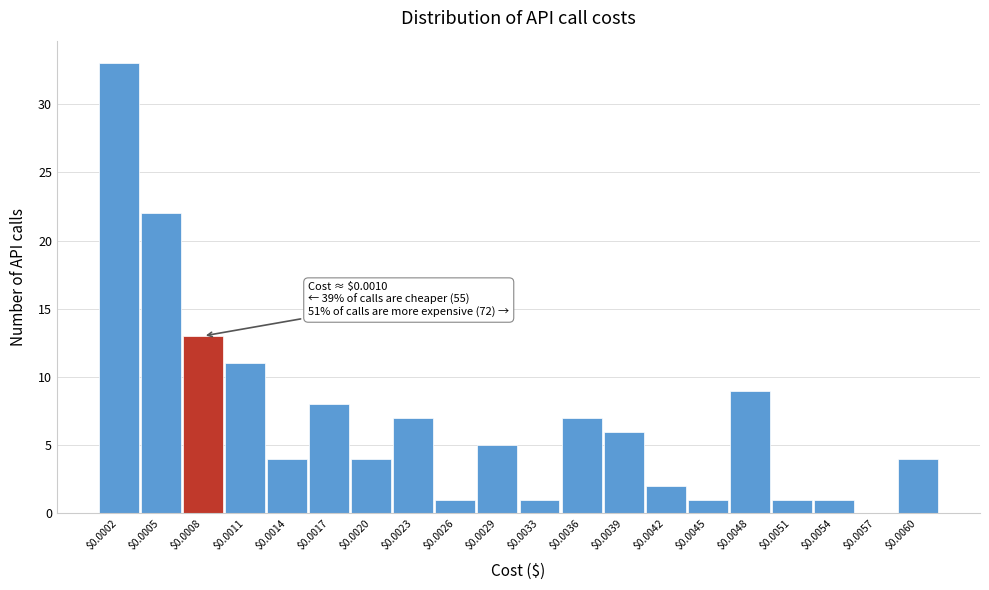

What is the sum of all values?

140